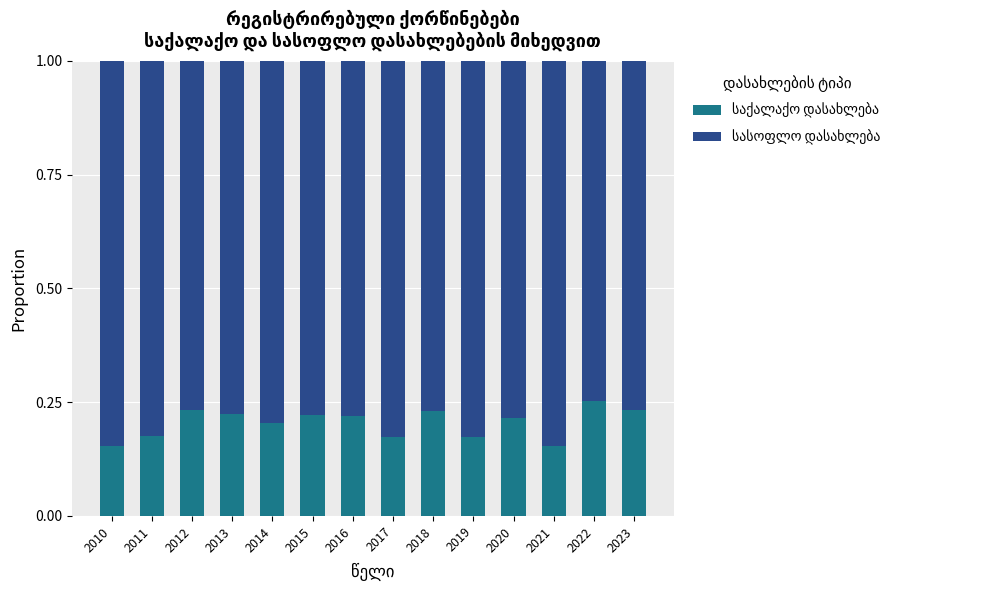

What is the total value across all series at 2015?

1.0